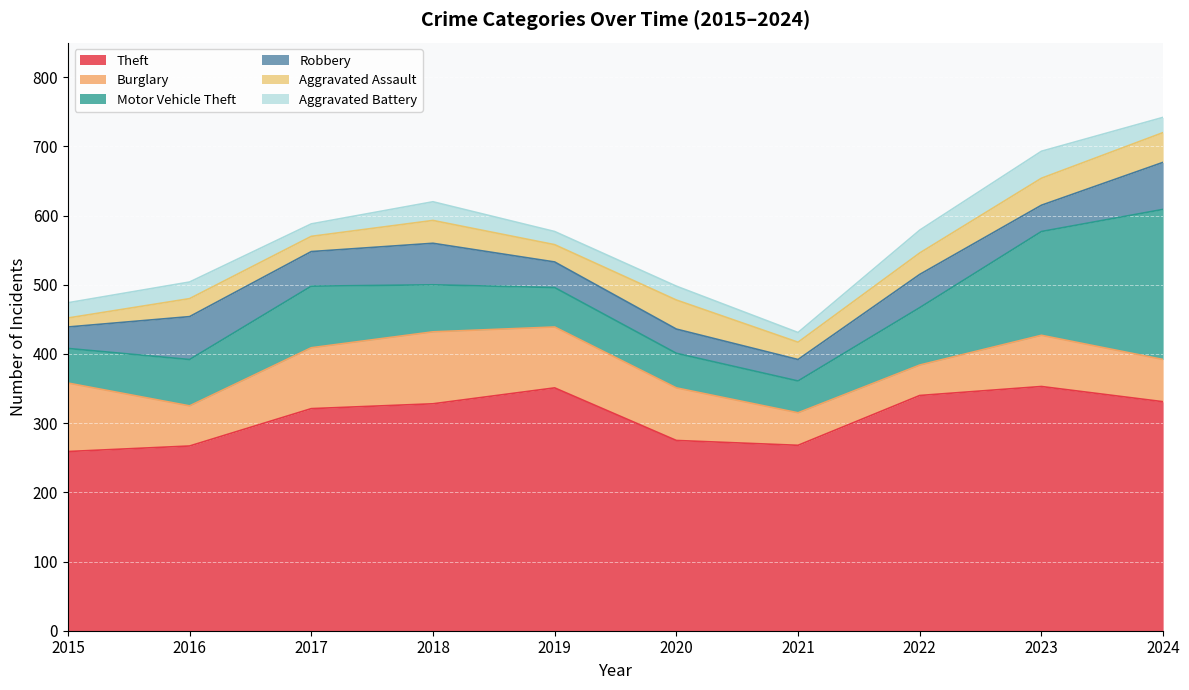

What is the value of the Theft point at the 4th from the left?

328